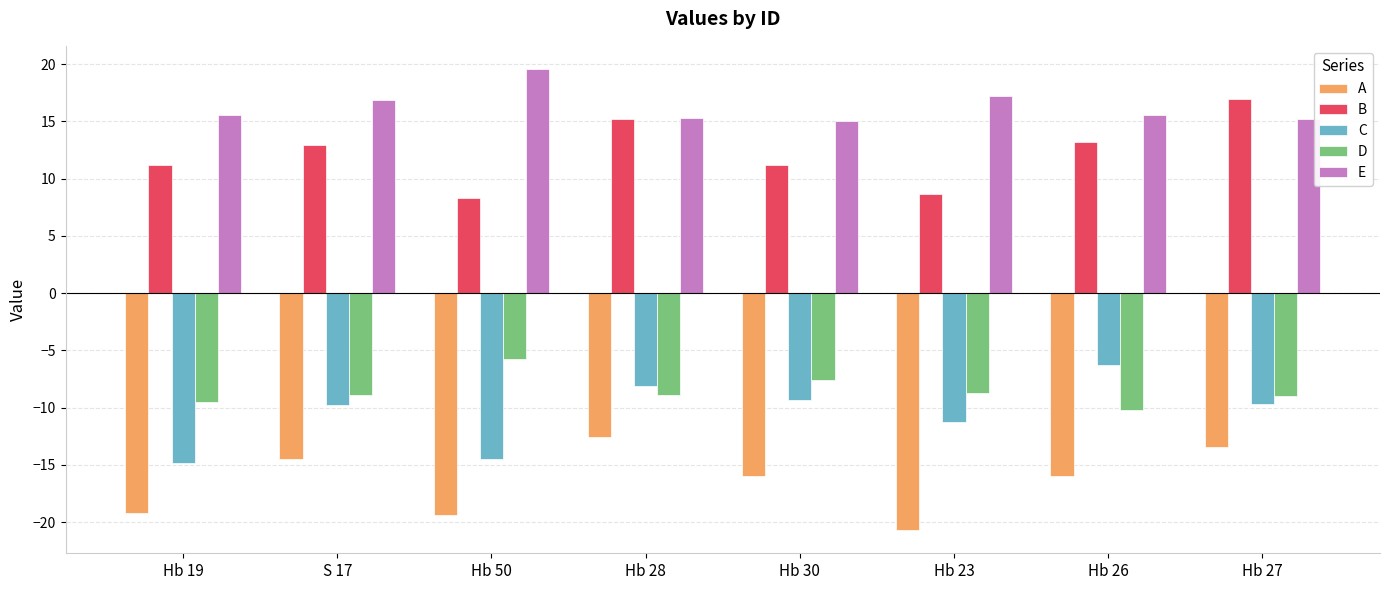

Is the value of C at Hb 50 greater than the value of D at Hb 50?

No